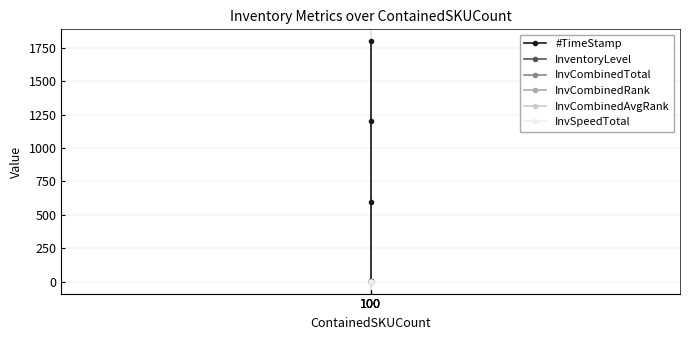

True or false: InvCombinedRank has more than 2 interior local peaks.

False